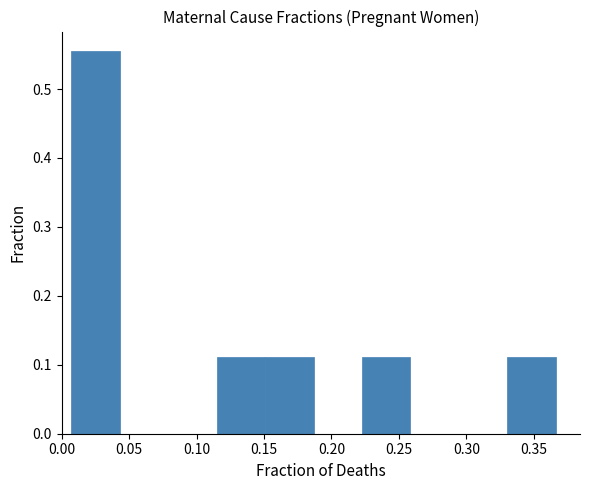

Reading left to right, transcribe this chart: for each bar, give the range it covers on the x-axis and its height. Neither the bar edges nor the heights are printed on the chart, so give them approximately, as read against the axes.

0.005 to 0.045: 0.56
0.045 to 0.080: 0
0.080 to 0.115: 0
0.115 to 0.150: 0.11
0.150 to 0.185: 0.11
0.185 to 0.225: 0
0.225 to 0.260: 0.11
0.260 to 0.295: 0
0.295 to 0.330: 0
0.330 to 0.365: 0.11